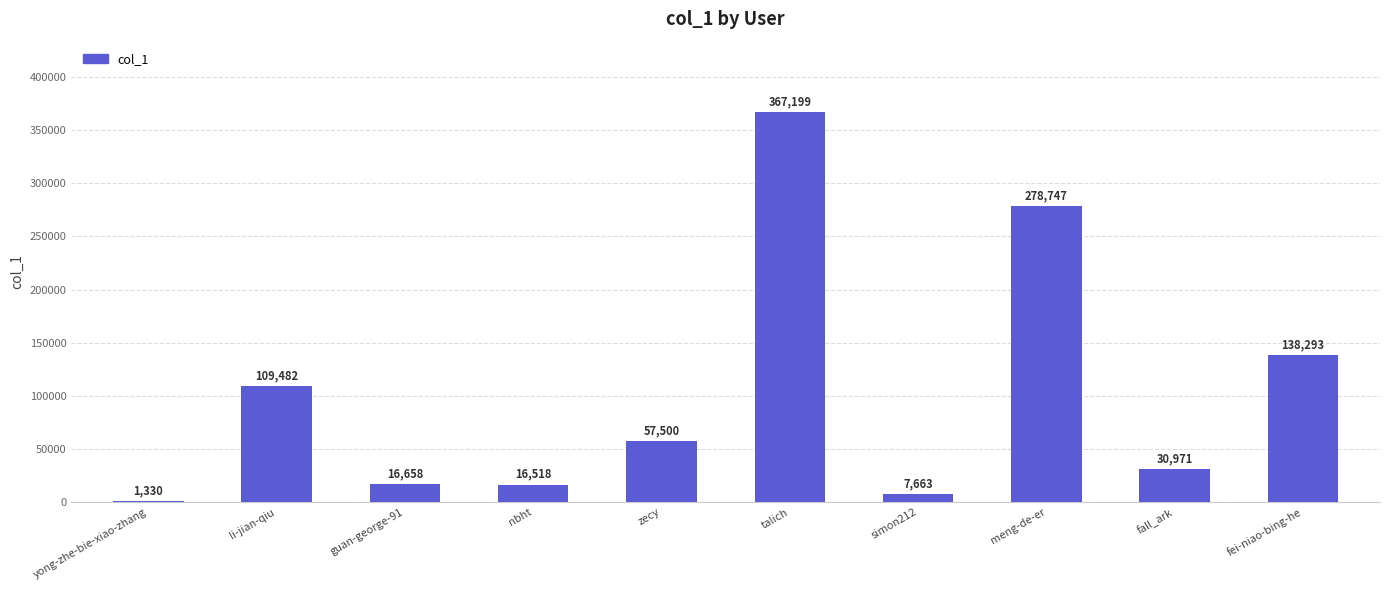

Count the number of data series in this chart.

1